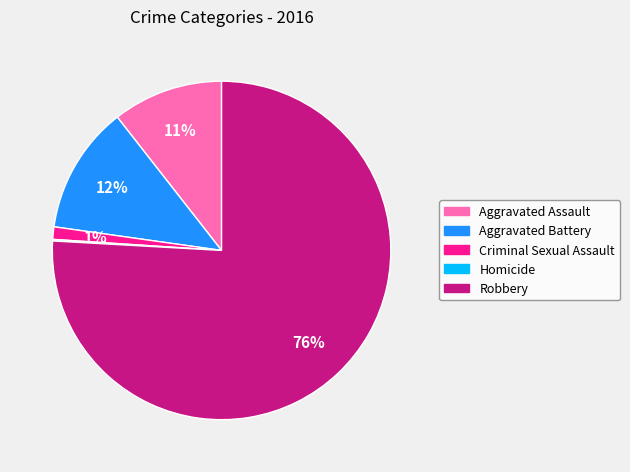

To the nearest percent, what is the average slice percentage?

20%